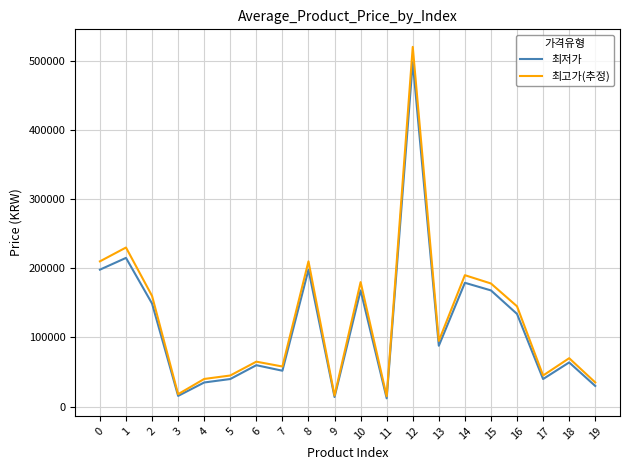

The 최저가 series shows 61062 at 0. True or false?

False